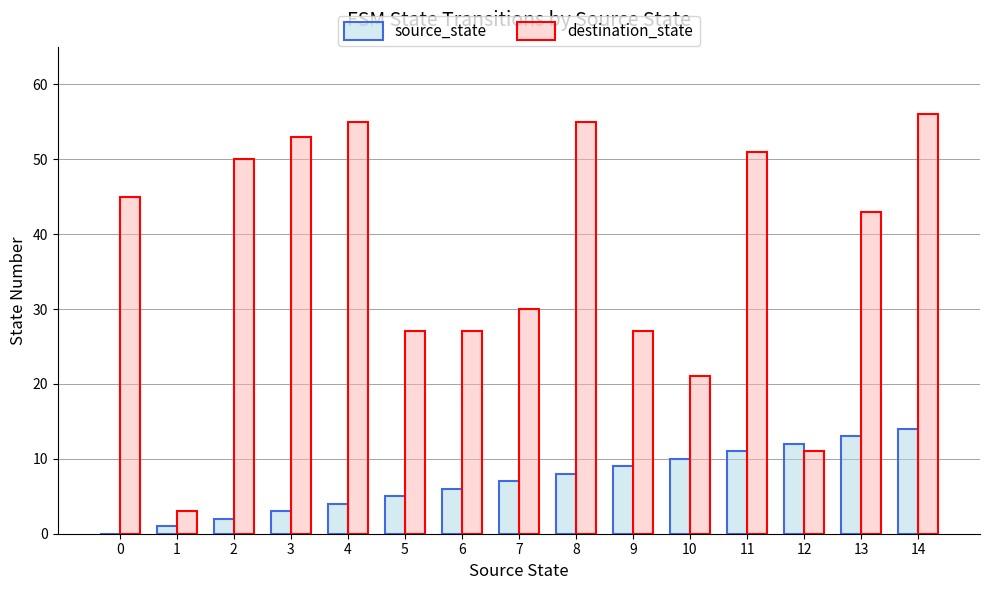

What are all the series names shown in the legend?

source_state, destination_state